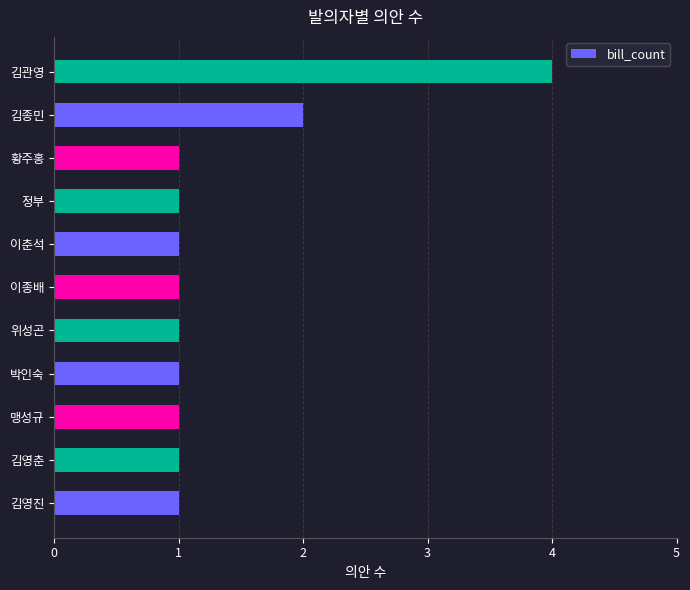

How many bars are there in total?

11